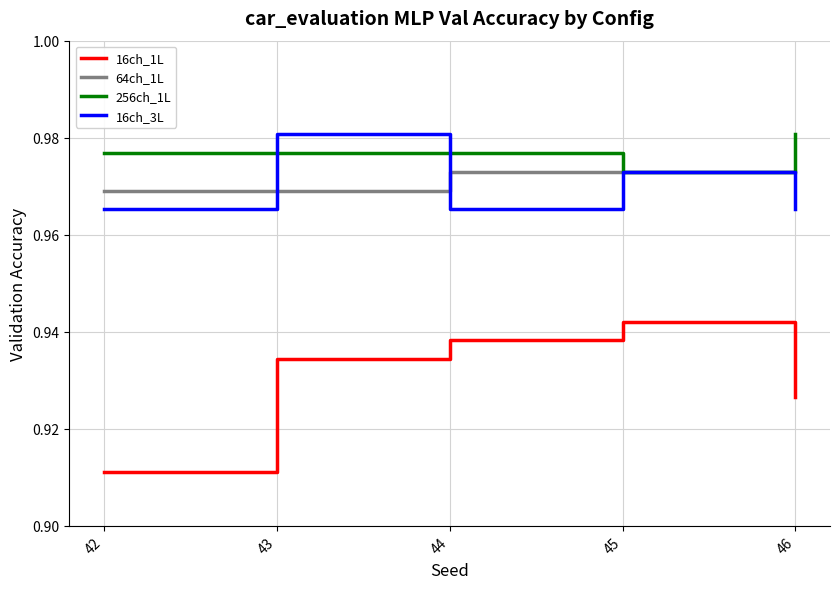

Rank the categories by 16ch_1L value from highest to lowest.

45, 44, 43, 46, 42